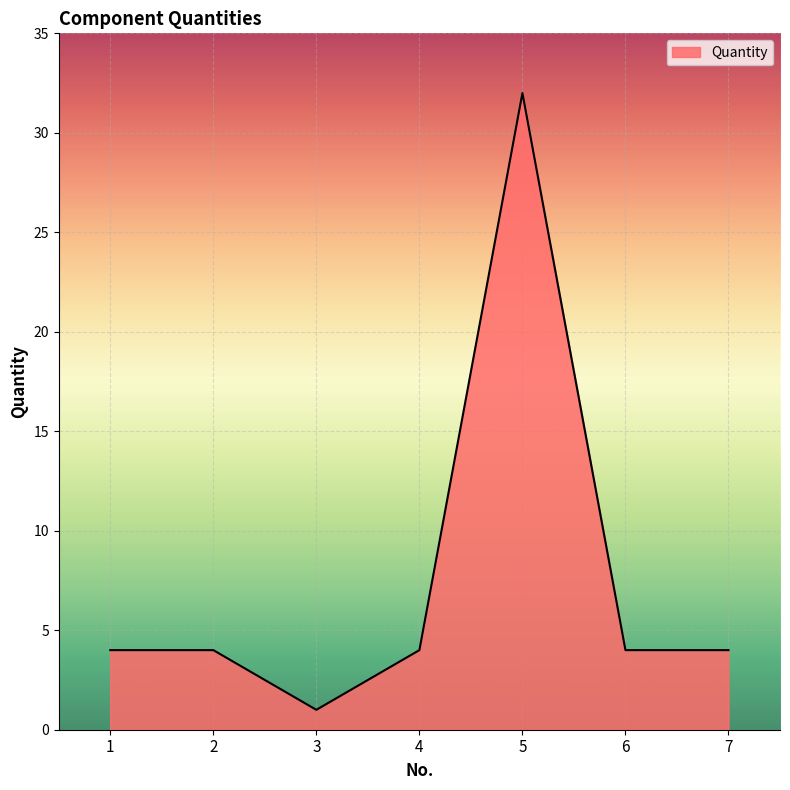

Which label corresponds to the smallest value in the chart?

3